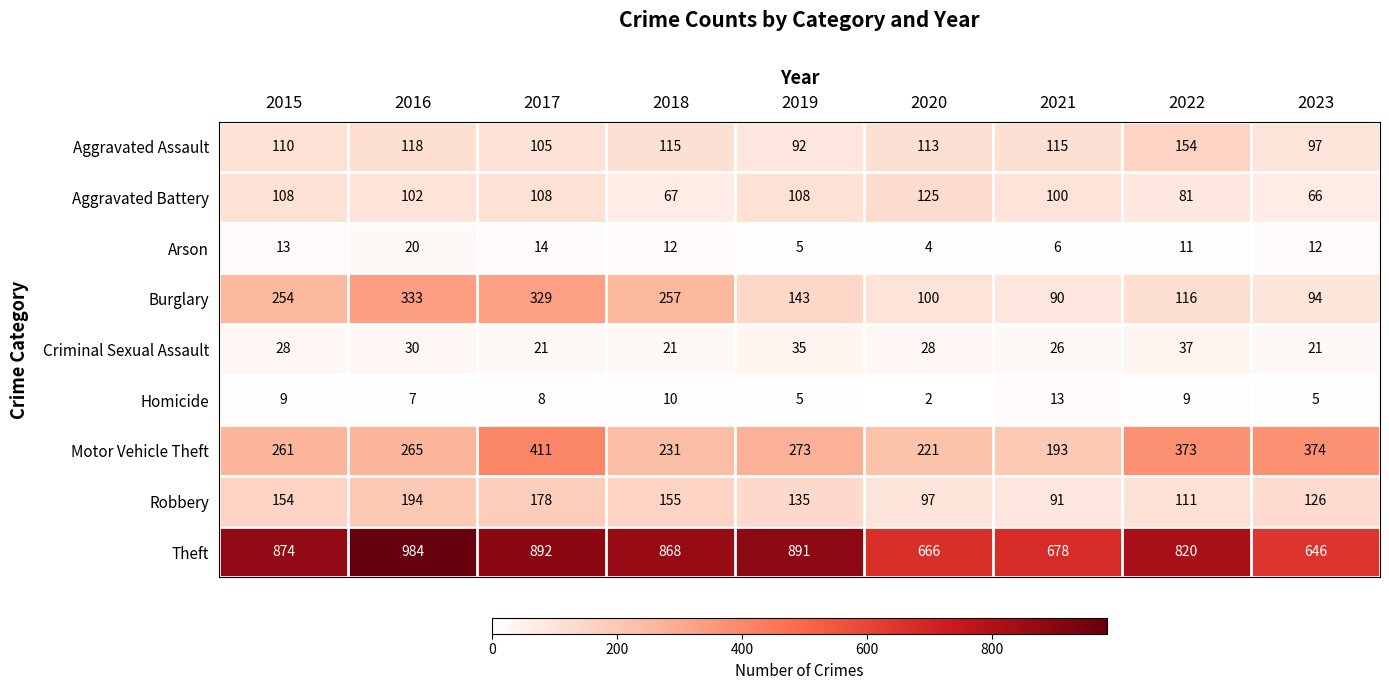

Which series has the largest total across all categories?

Theft